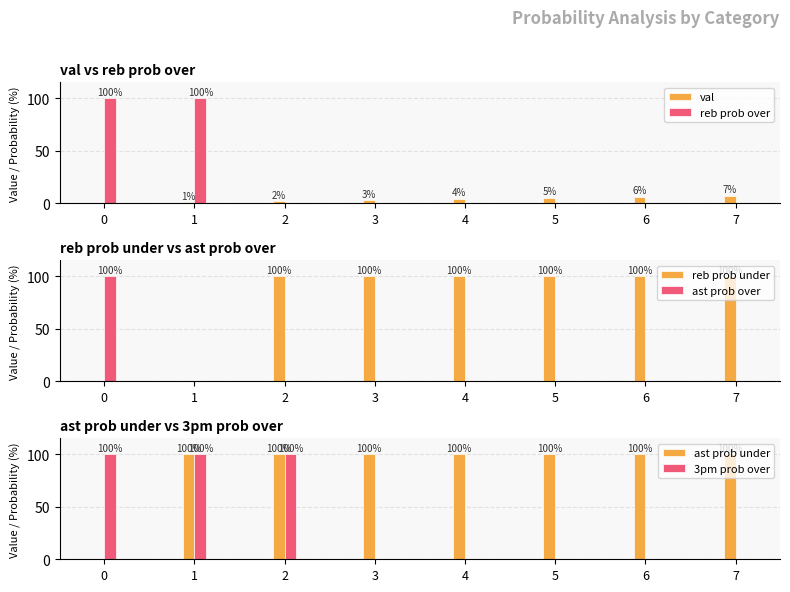

List the labels in order of reb prob over value, smallest first.

2, 3, 4, 5, 6, 7, 0, 1